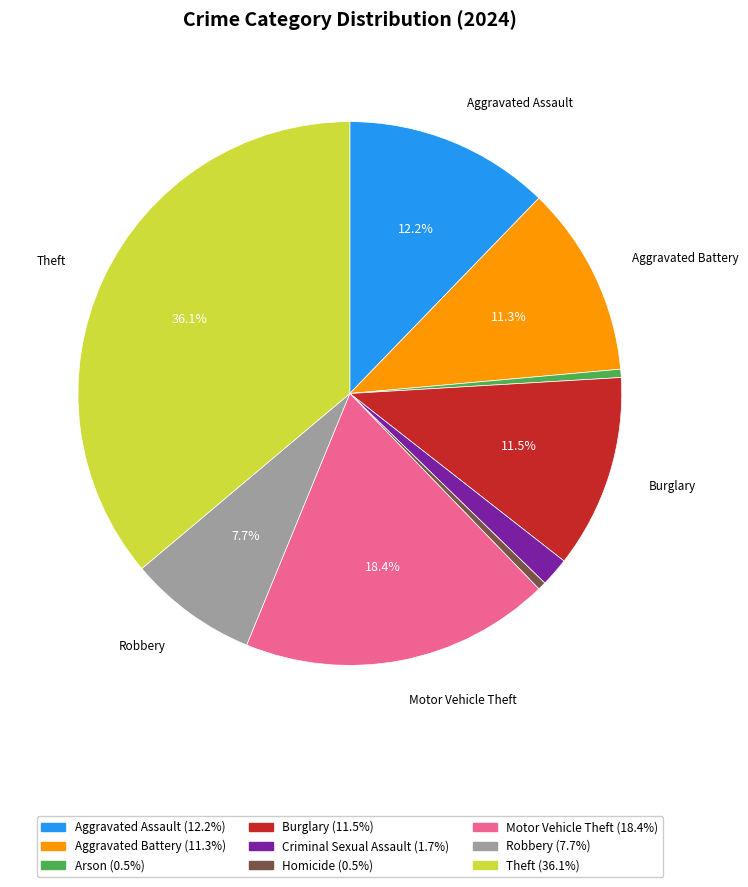

To the nearest percent, what is the average slice percentage?

11%